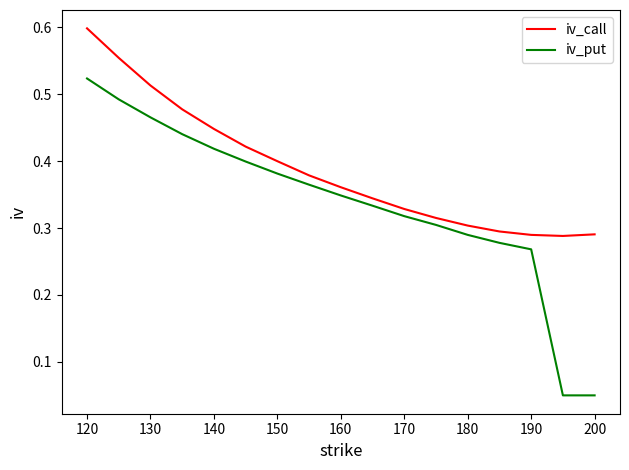

Which series has the largest range (max minus min)?

iv_put